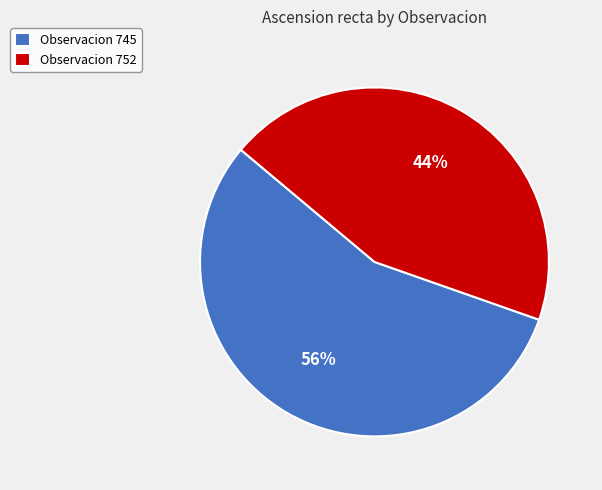

Which has a higher value, Observacion 752 or Observacion 745?

Observacion 745